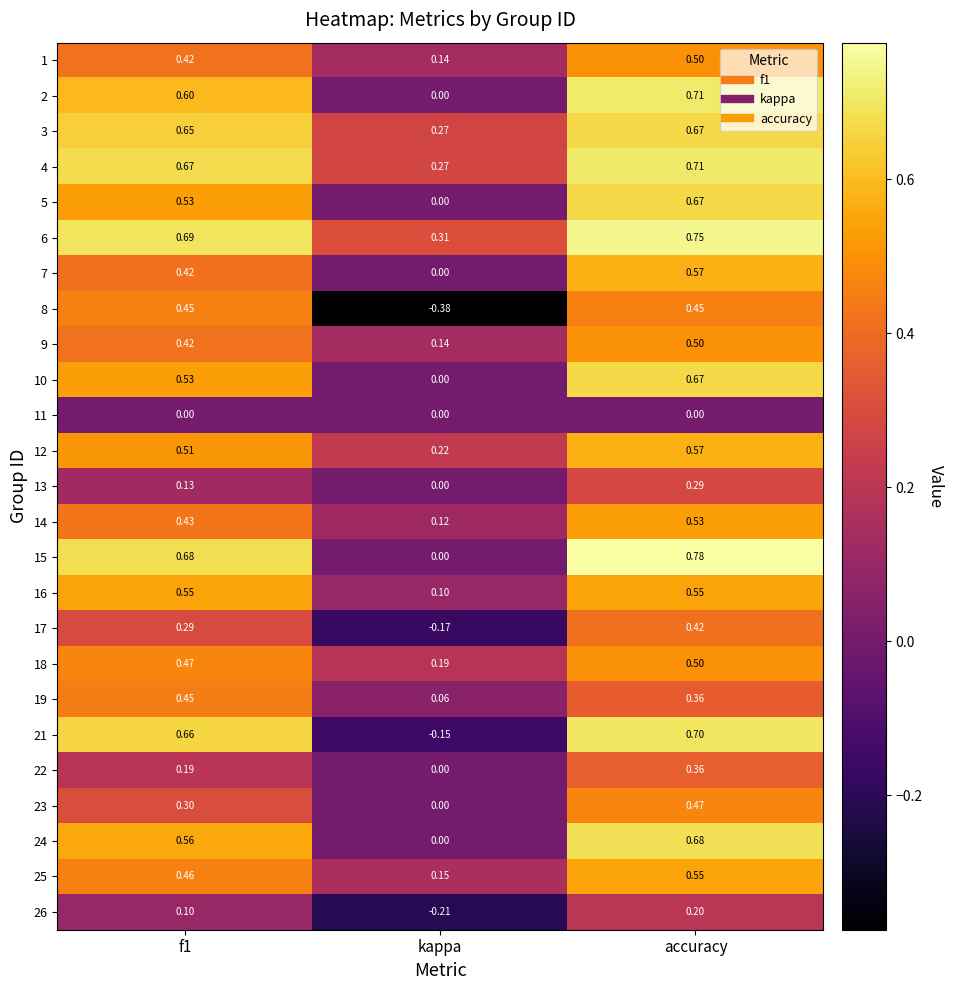

At how many categories does at least one series exceed 0?

3